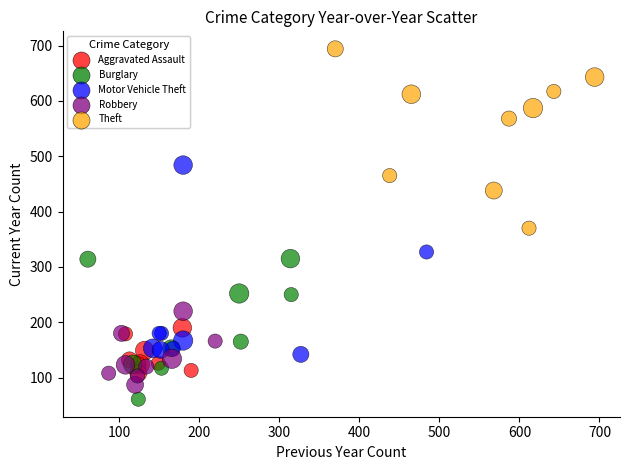

Which series has the largest Y range (max minus min)?

Motor Vehicle Theft